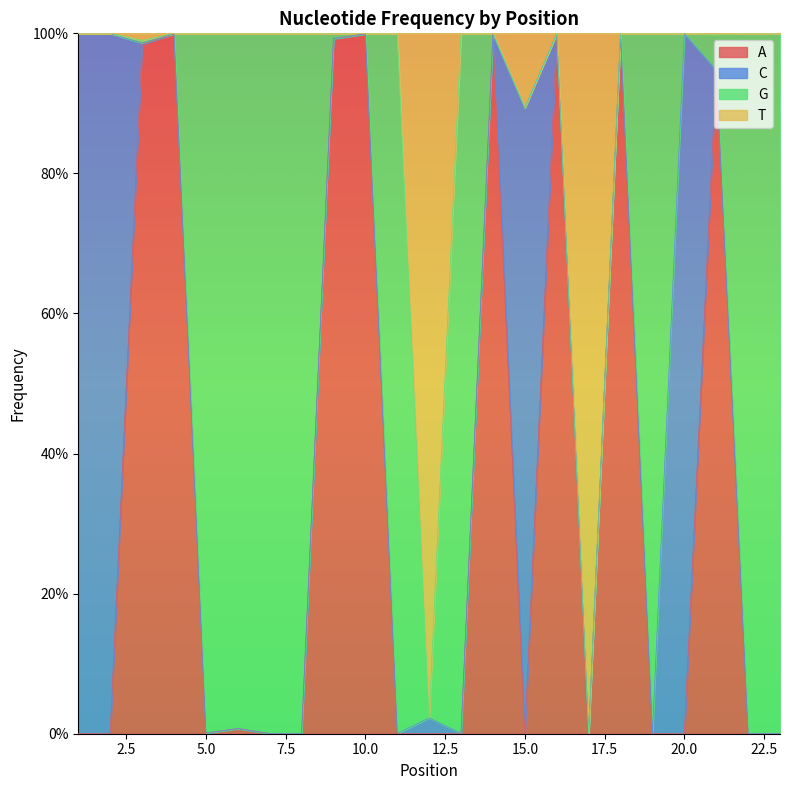

What is the sum of all A values?

7.9